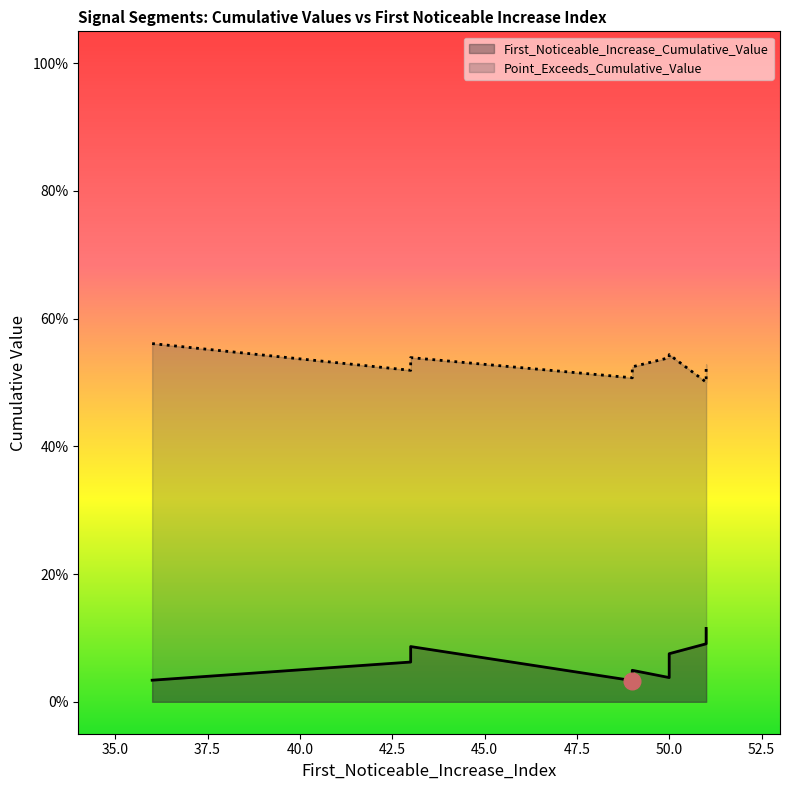

What is the difference between the highest and lowest values at 51?

0.4